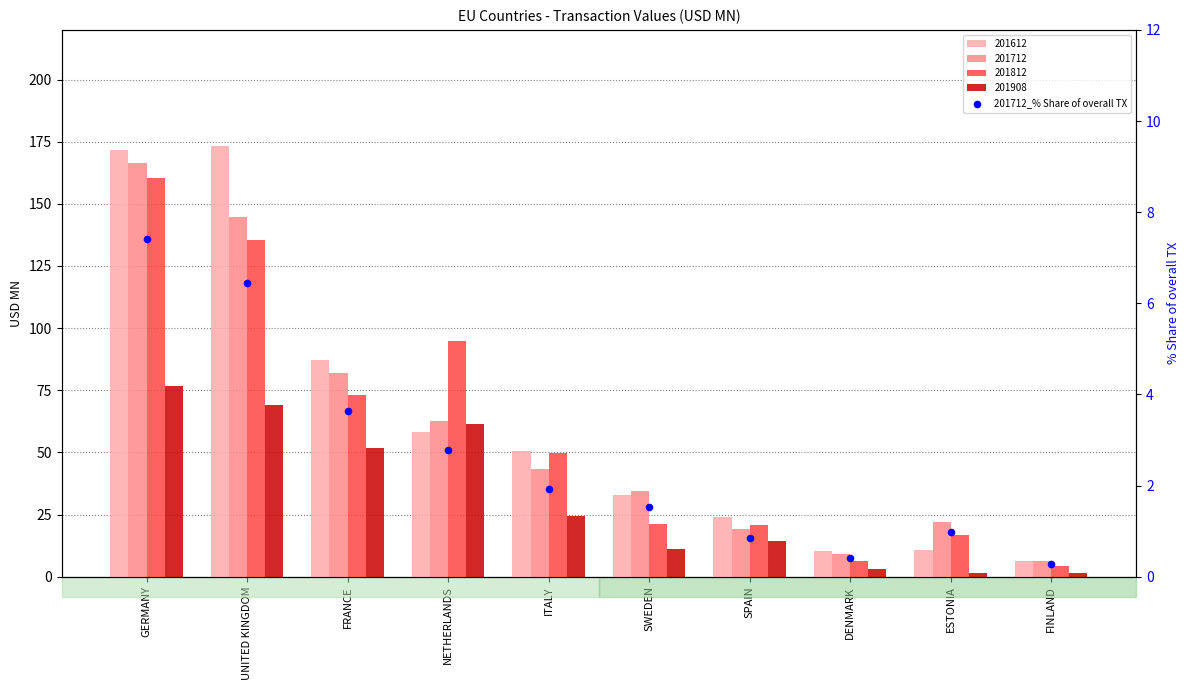

What is the change in value from NETHERLANDS to FINLAND?

-2.5